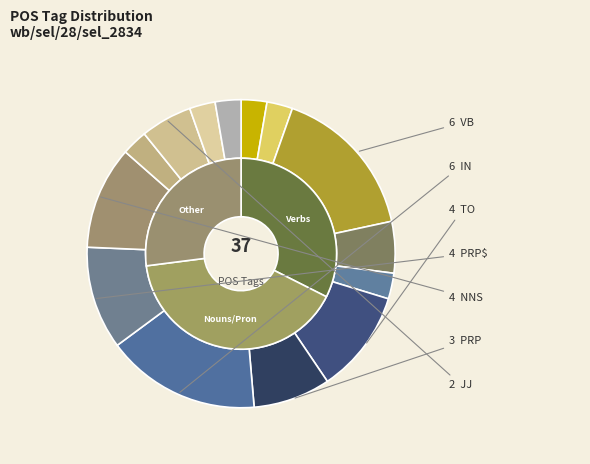

To the nearest percent, what is the average slice percentage?

7%